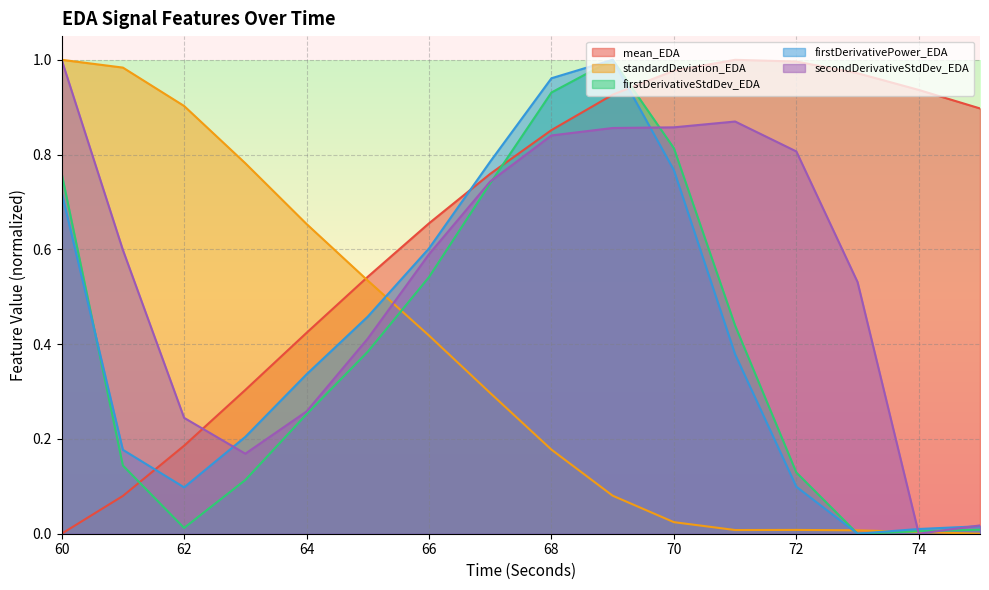

Is the value of mean_EDA at 75 greater than the value of firstDerivativeStdDev_EDA at 73?

Yes